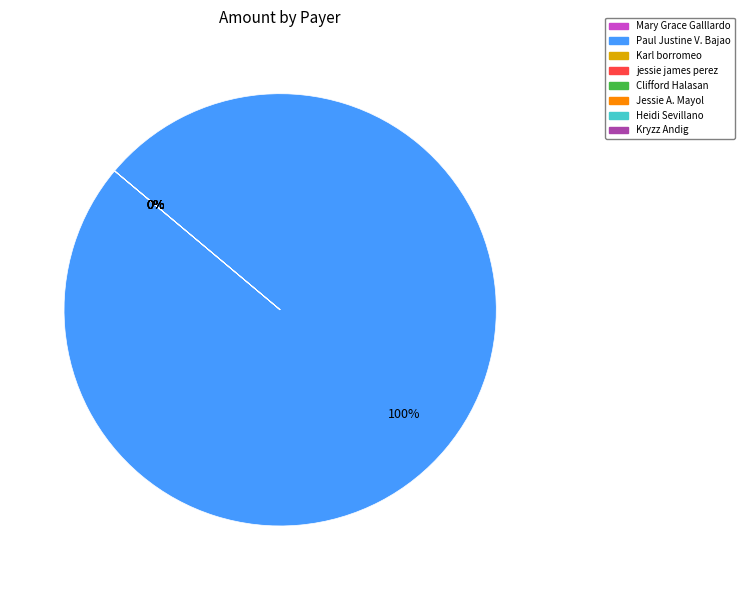

What is the largest slice in the pie chart?

Paul Justine V. Bajao